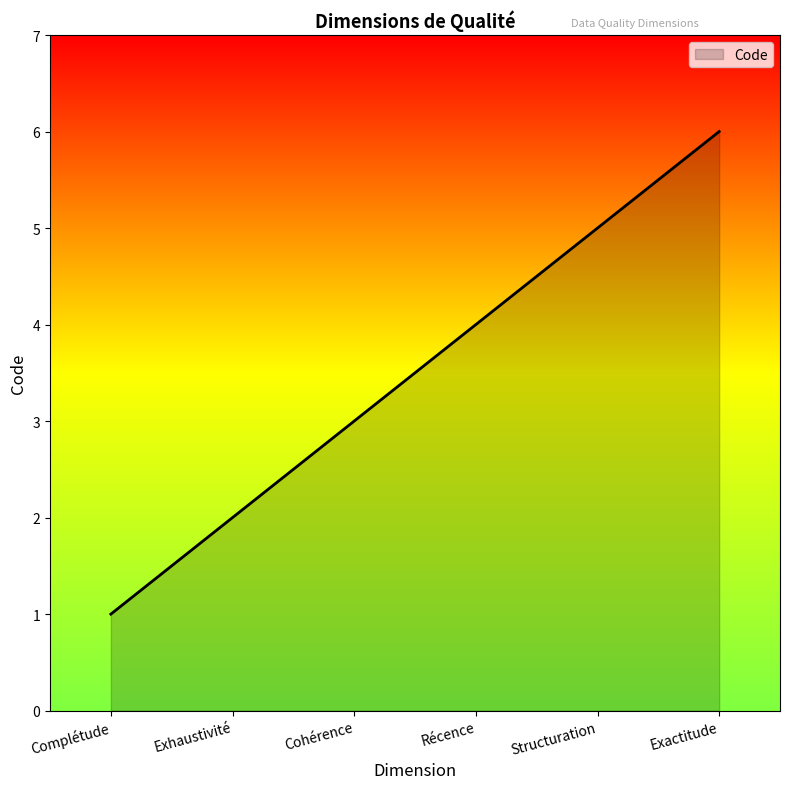

What position from the left is Structuration?

5